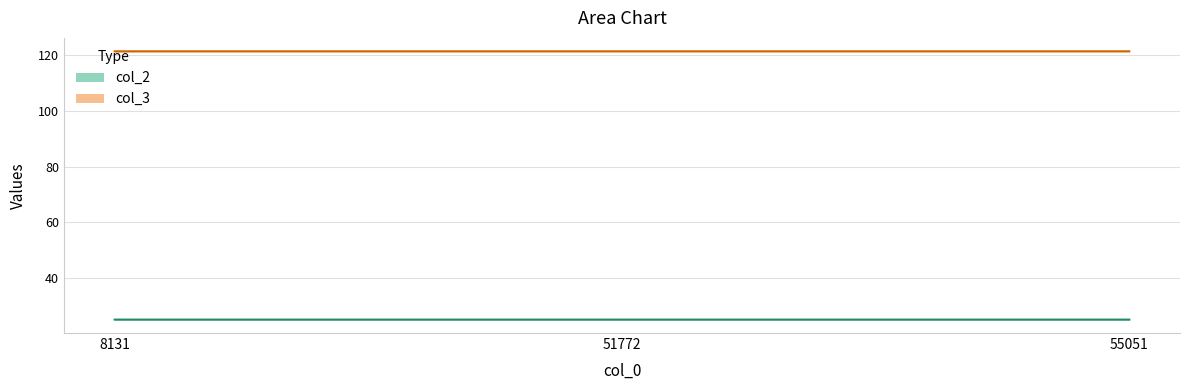

Which series changed the most between 51772 and 55051?

col_2